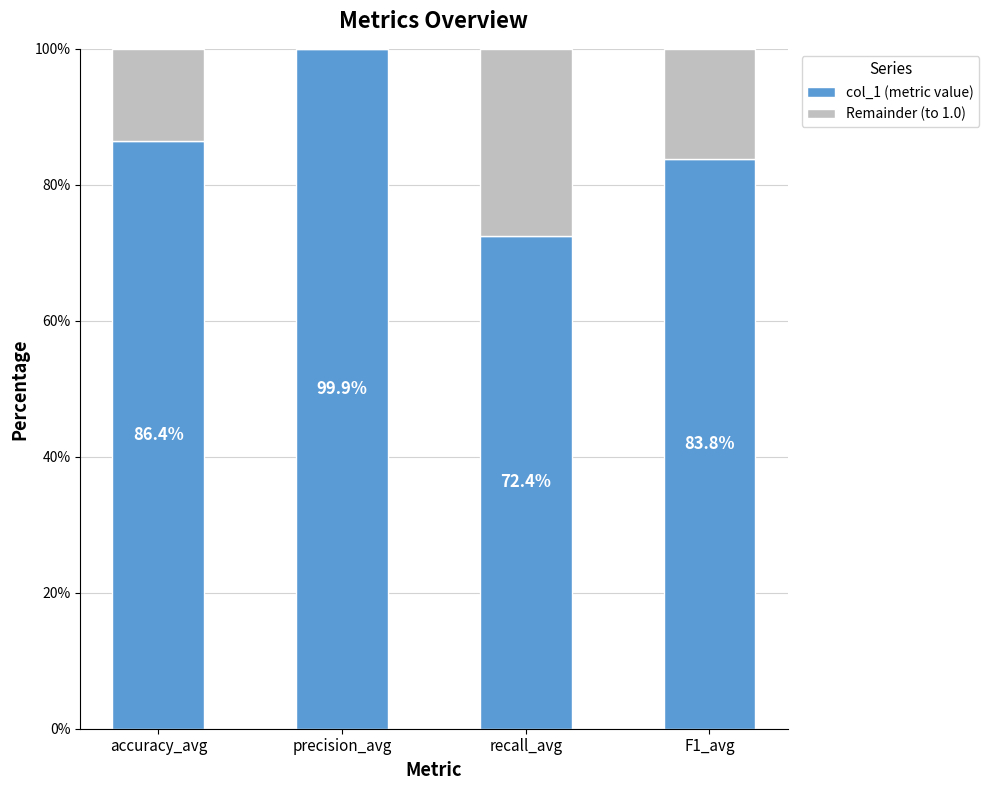

List the labels in order of Remainder (to 1.0) value, largest first.

recall_avg, F1_avg, accuracy_avg, precision_avg